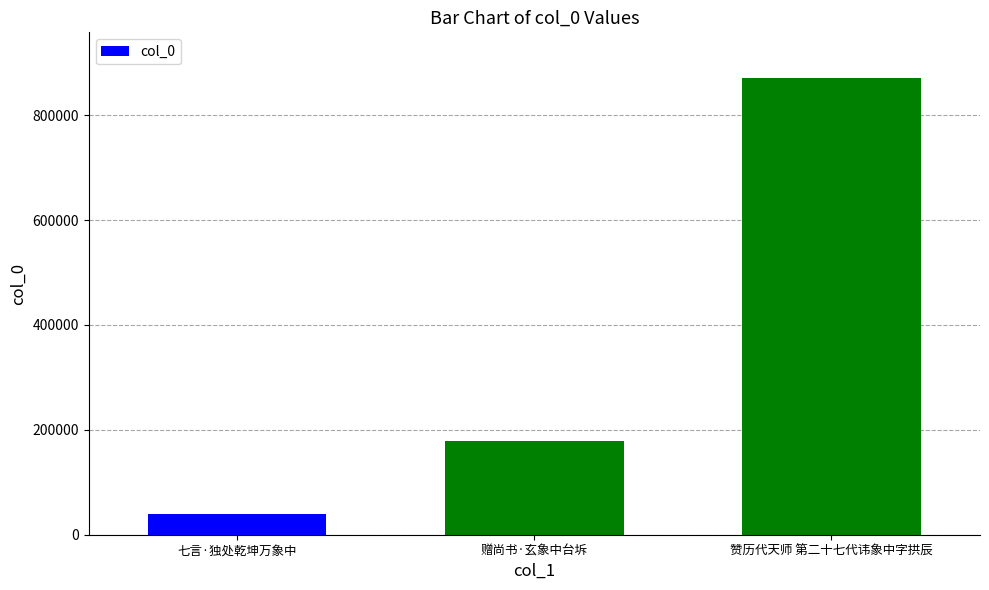

How many bars are there in total?

3